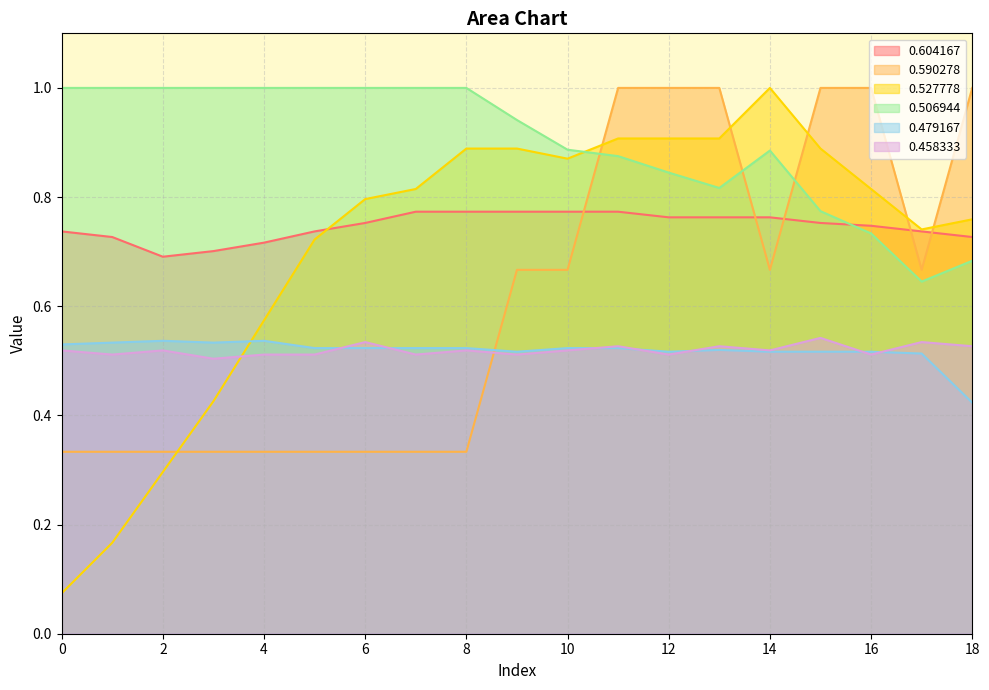

What is the average value of the 0.590278 series?

0.6